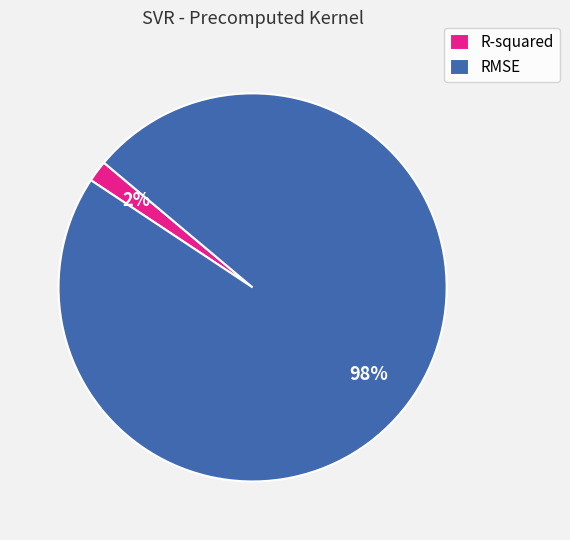

Is the sum of R-squared and RMSE greater than half?

Yes